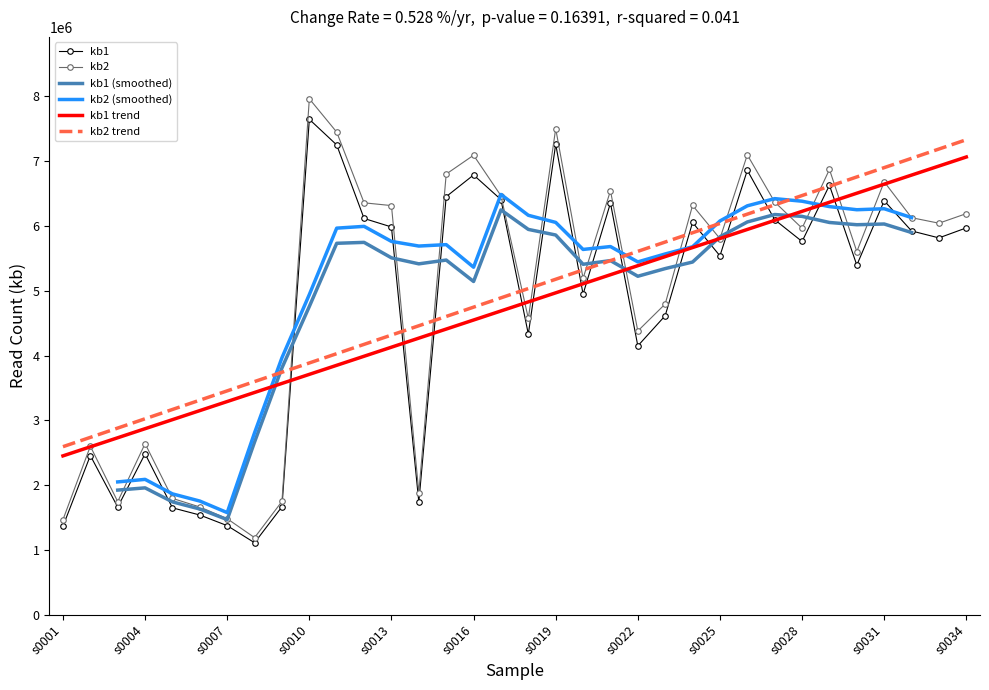

What is the minimum value for kb2 trend?

2592466.5